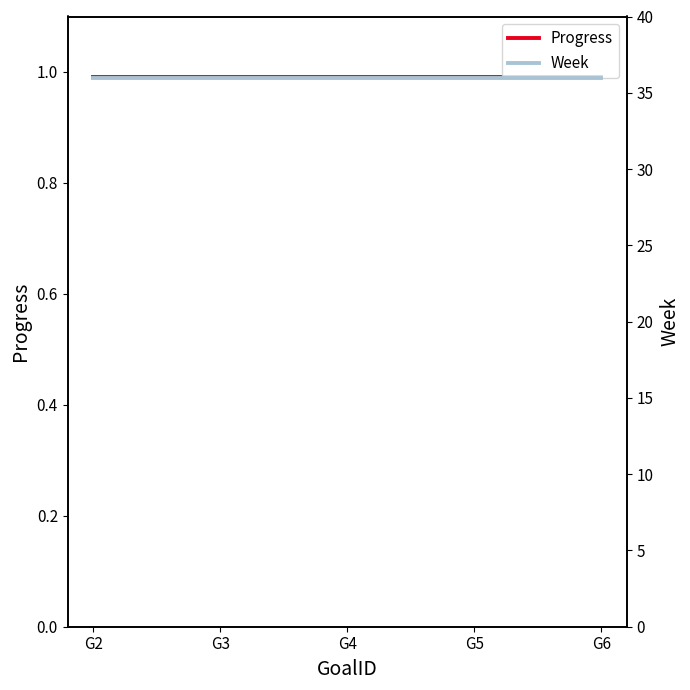

What is the minimum value shown in the chart?

1.0